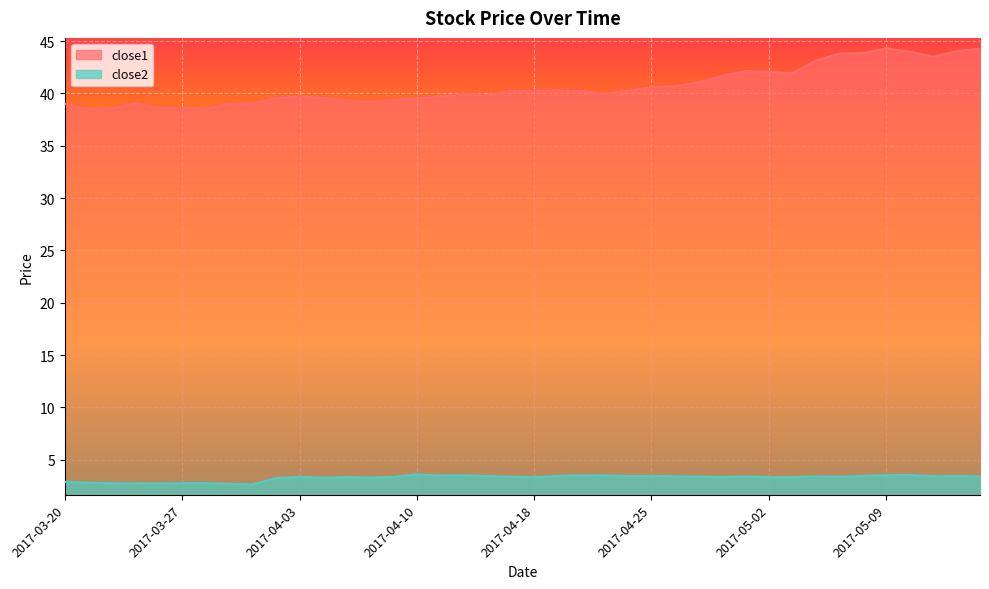

Reading left to right, what are all the values shown in this chart?

close1: 2017-03-20=39.0	2017-03-21=38.5	2017-03-22=38.6	2017-03-23=39.1	2017-03-24=38.6	2017-03-27=38.6	2017-03-28=38.5	2017-03-29=39.0	2017-03-30=39.0	2017-03-31=39.5	2017-04-03=39.7	2017-04-04=39.6	2017-04-05=39.3	2017-04-06=39.2	2017-04-07=39.4	2017-04-10=39.5	2017-04-11=39.7	2017-04-12=40.0	2017-04-13=39.9	2017-04-17=40.2	2017-04-18=40.3	2017-04-19=40.3	2017-04-20=40.2	2017-04-21=40.0	2017-04-24=40.3	2017-04-25=40.6	2017-04-26=40.7	2017-04-27=41.1	2017-04-28=41.7	2017-05-01=42.1	2017-05-02=42.1	2017-05-03=41.9	2017-05-04=43.1	2017-05-05=43.8	2017-05-08=43.9	2017-05-09=44.3	2017-05-10=44.0	2017-05-11=43.5	2017-05-12=44.0	2017-05-15=44.3
close2: 2017-03-20=2.9	2017-03-21=2.8	2017-03-22=2.8	2017-03-23=2.8	2017-03-24=2.7	2017-03-27=2.8	2017-03-28=2.8	2017-03-29=2.7	2017-03-30=2.7	2017-03-31=3.3	2017-04-03=3.4	2017-04-04=3.3	2017-04-05=3.3	2017-04-06=3.3	2017-04-07=3.4	2017-04-10=3.6	2017-04-11=3.5	2017-04-12=3.5	2017-04-13=3.4	2017-04-17=3.4	2017-04-18=3.3	2017-04-19=3.4	2017-04-20=3.5	2017-04-21=3.5	2017-04-24=3.4	2017-04-25=3.5	2017-04-26=3.4	2017-04-27=3.4	2017-04-28=3.3	2017-05-01=3.4	2017-05-02=3.3	2017-05-03=3.3	2017-05-04=3.4	2017-05-05=3.4	2017-05-08=3.5	2017-05-09=3.5	2017-05-10=3.5	2017-05-11=3.4	2017-05-12=3.4	2017-05-15=3.4